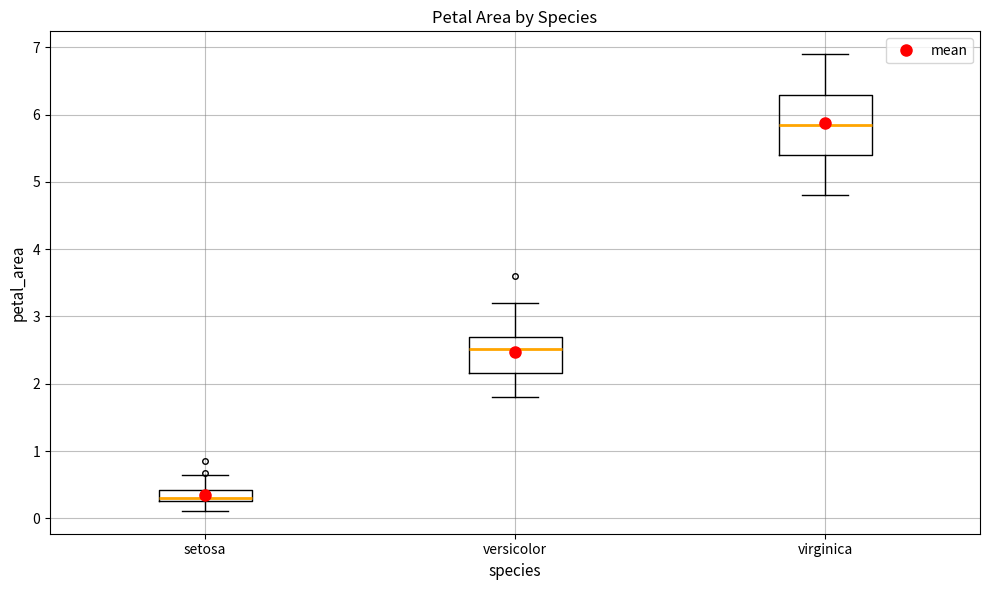

Where does the median line of the box for virginica sit on the y-axis? The values are not printed on the chart, so give them approximately, as read against the axis.

5.9